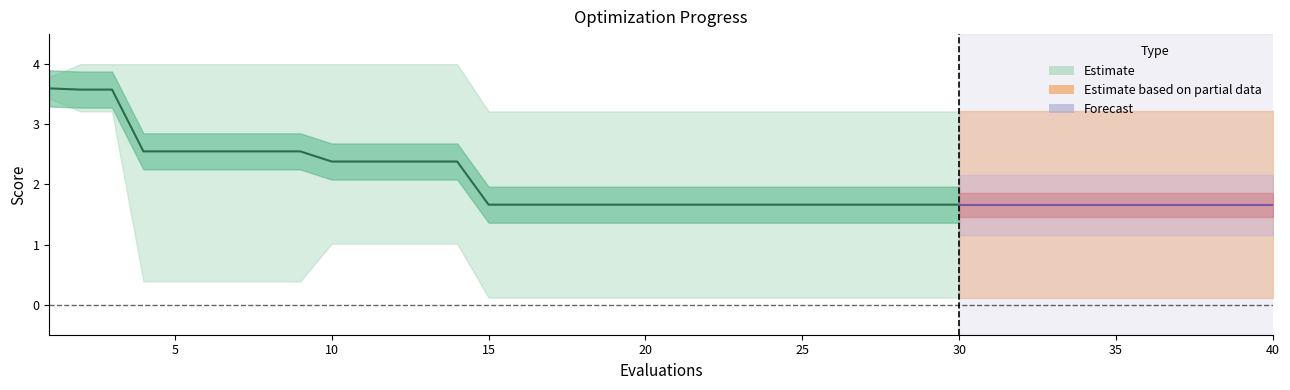

What is the maximum value shown in the chart?

4.0